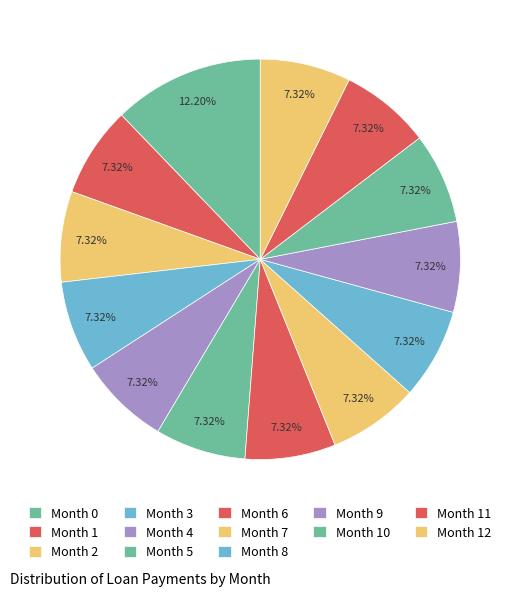

Which category has the biggest portion of the pie?

Month 0